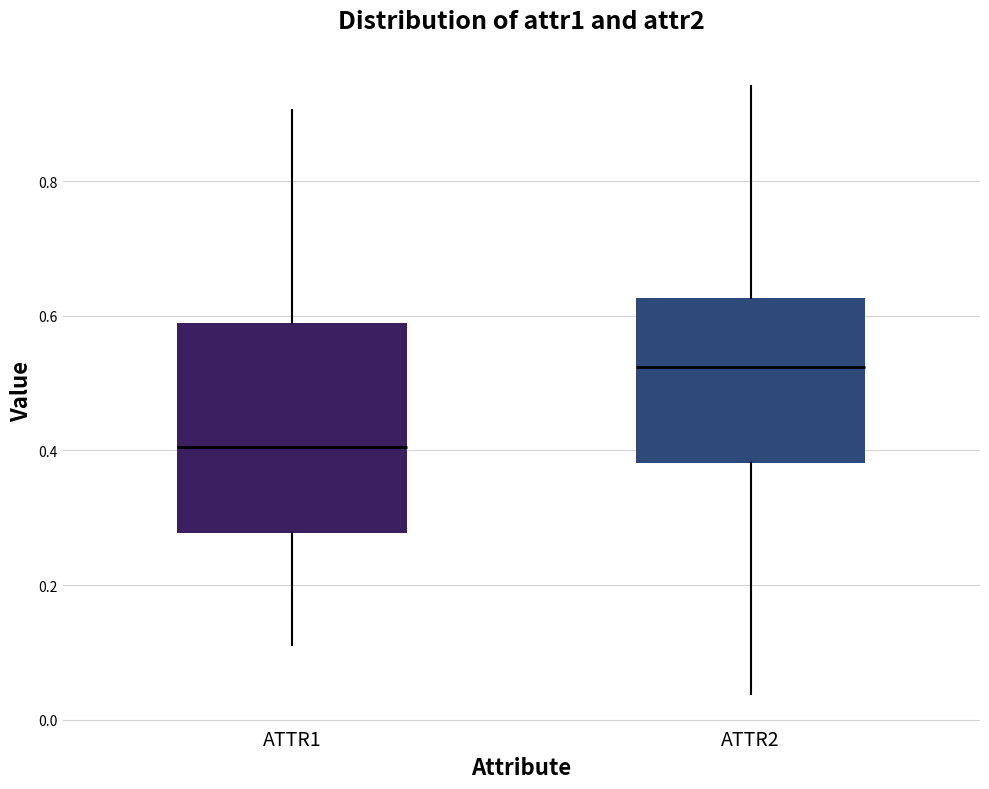

Reading left to right, read every box against the y-axis: the position of its median line, the range the box covers, and the ends of its whiskers. The values are not printed on the chart, so give them approximately, as read against the axis.

ATTR1: median 0.40, box 0.28 to 0.58, whiskers 0.12 to 0.90
ATTR2: median 0.52, box 0.38 to 0.62, whiskers 0.04 to 0.94